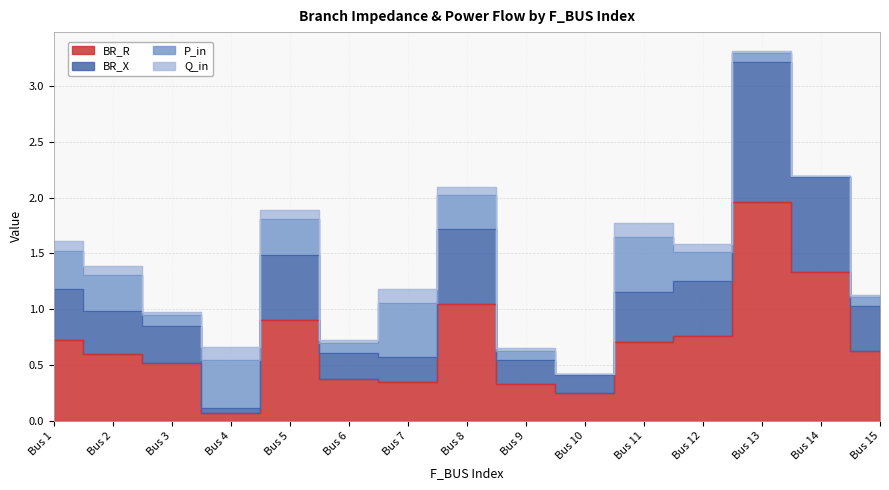

Which label corresponds to the largest value in the chart?

Bus 13